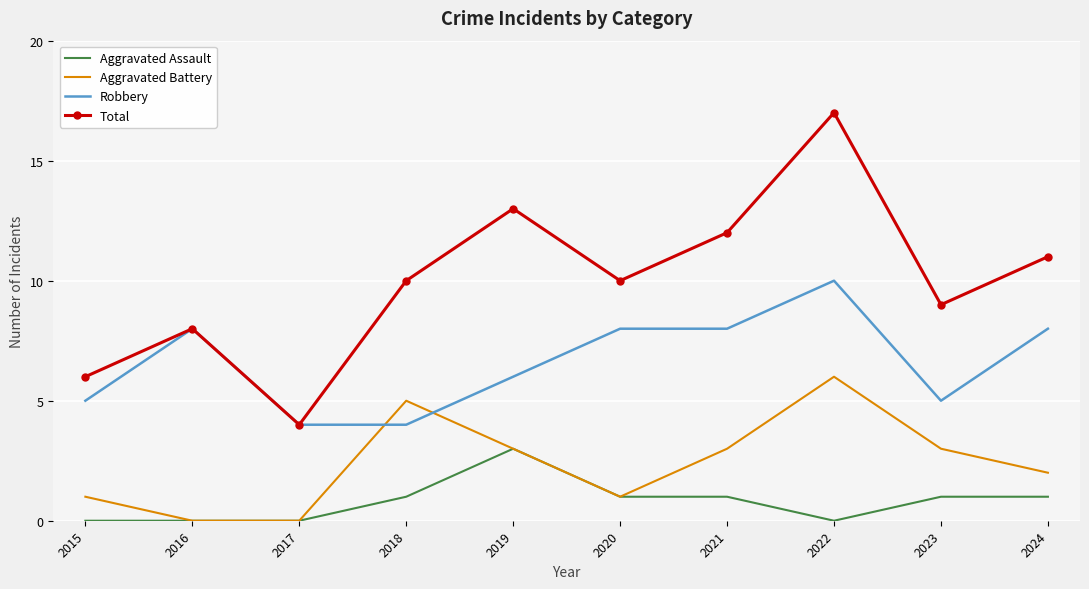

The value of Aggravated Assault at 2021 is 1. True or false?

True